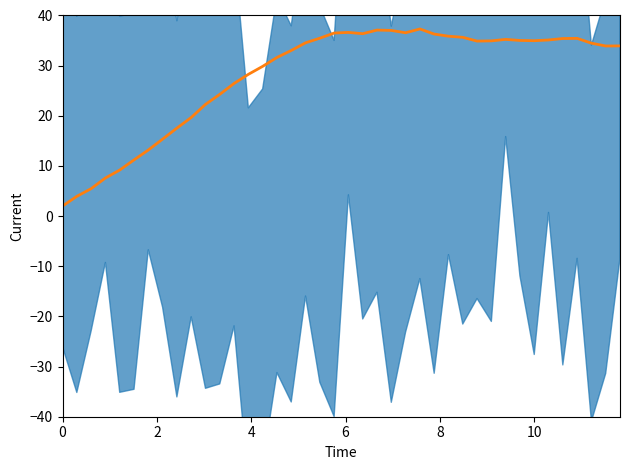

Count the number of data series in this chart.

1